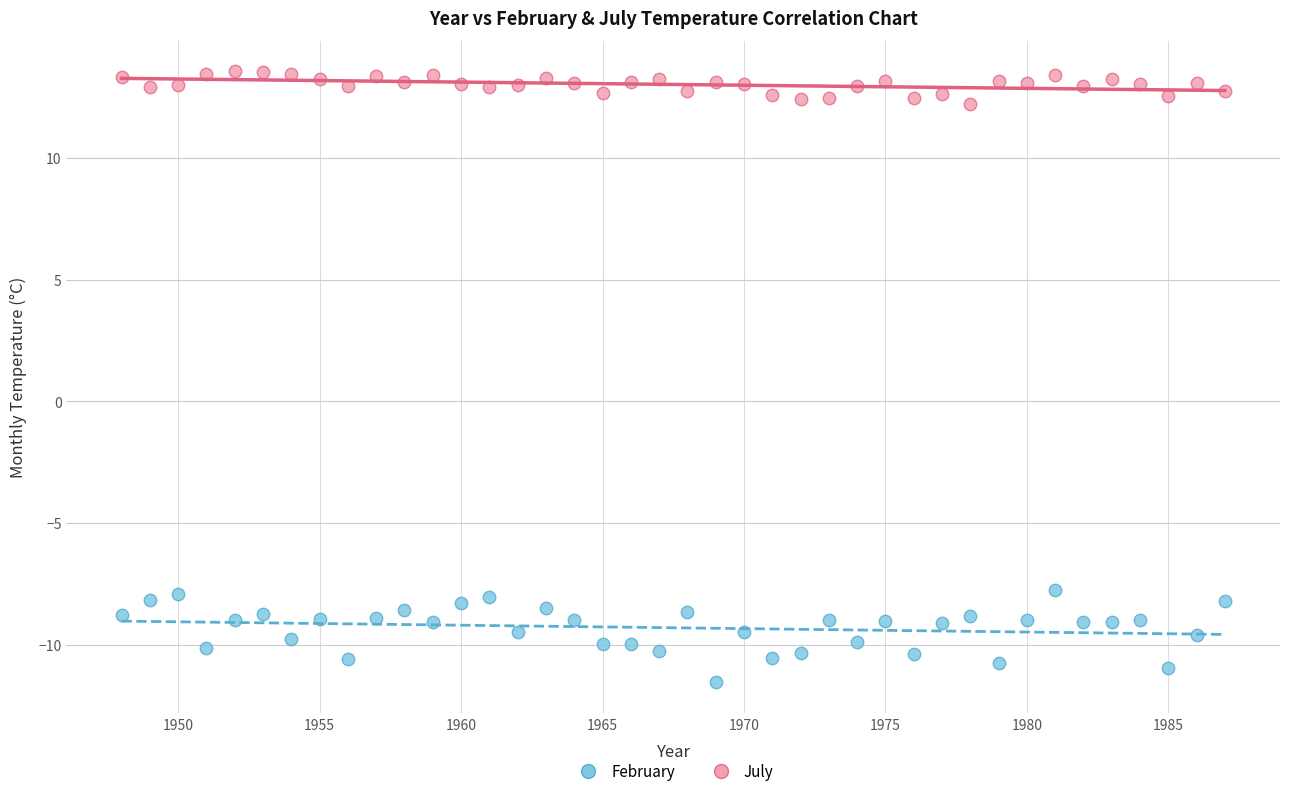

Which series has the largest Y range (max minus min)?

February